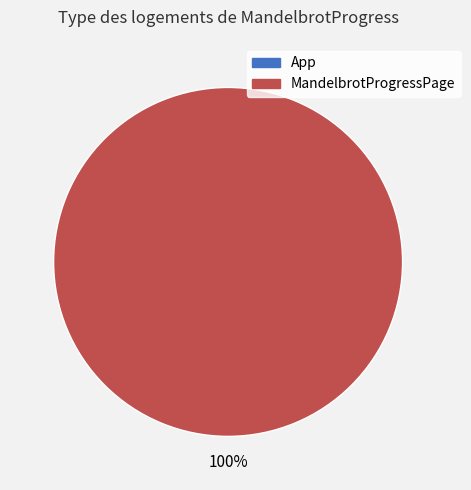

How many segments does this pie chart have?

2